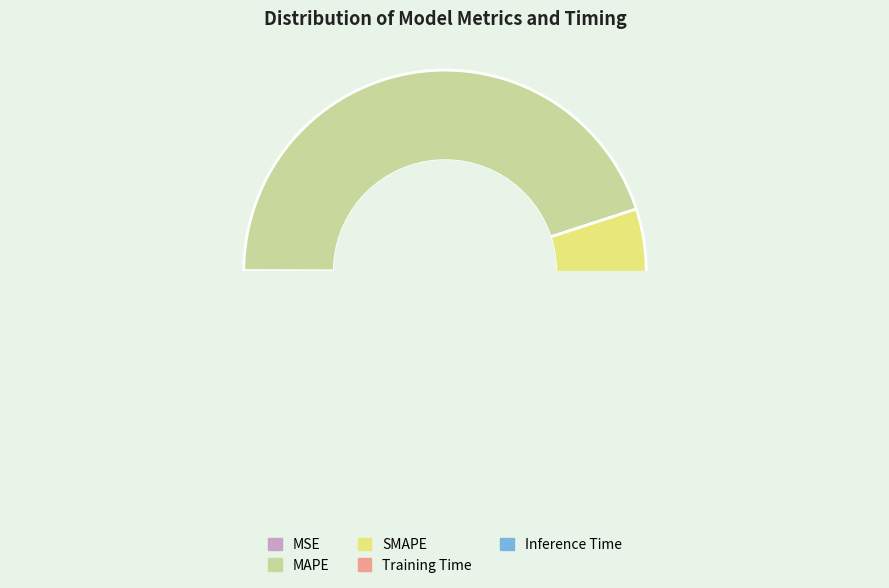

The Inference Time slice represents 12% of the pie. True or false?

False